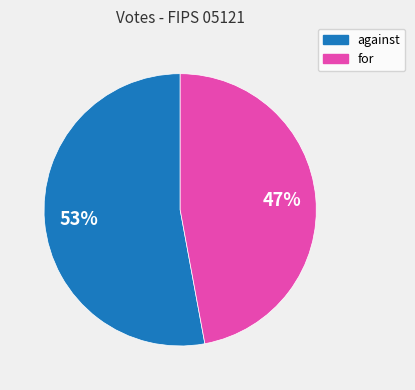

Which category has the biggest portion of the pie?

against